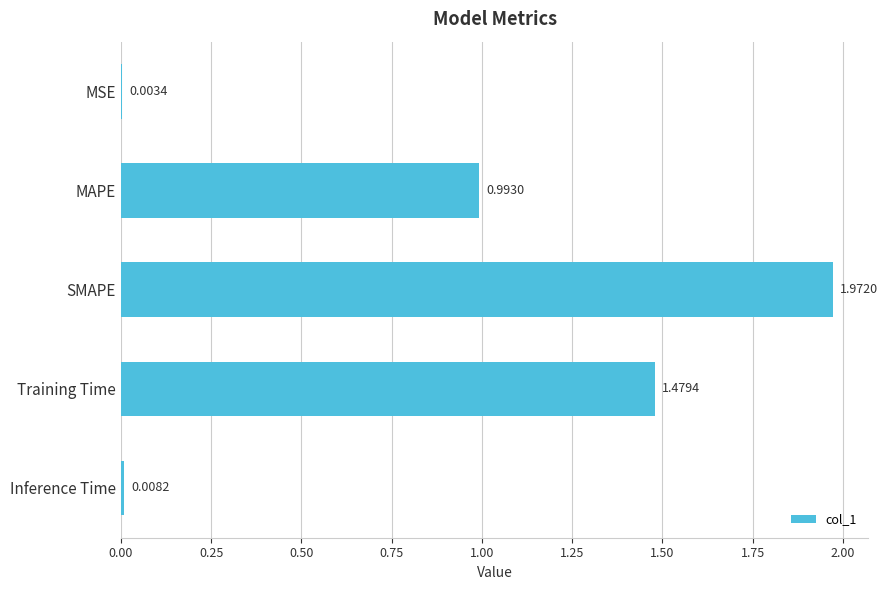

Which has a higher value, Training Time or MAPE?

Training Time